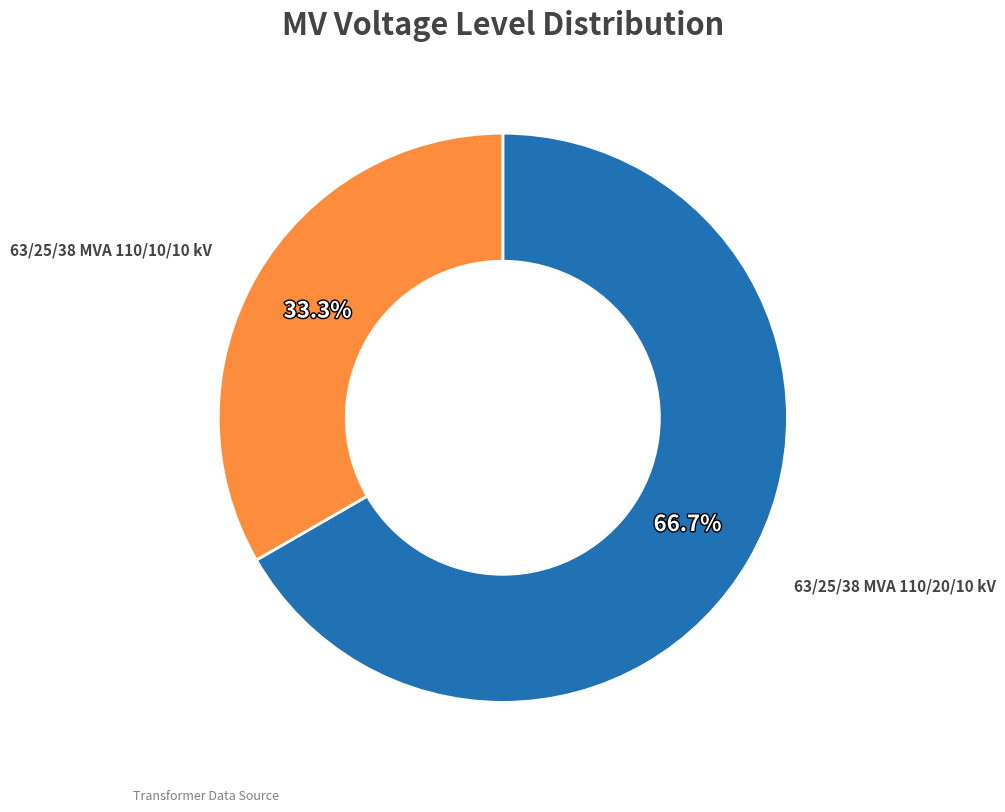

Combined, what portion of the pie is 63/25/38 MVA 110/10/10 kV and 63/25/38 MVA 110/20/10 kV?

100.0%